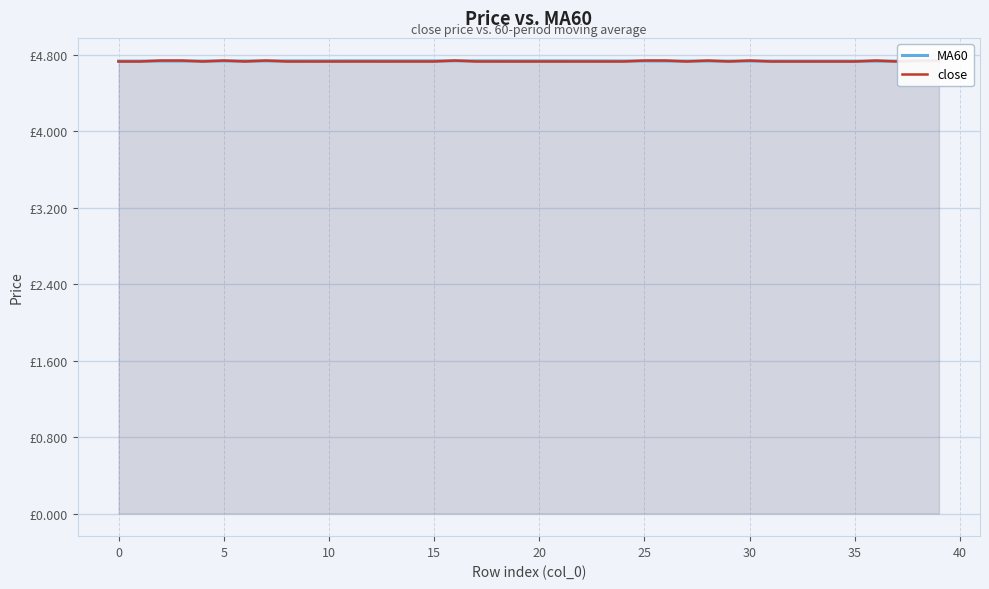

What is the total value across all series at 35?

9.5